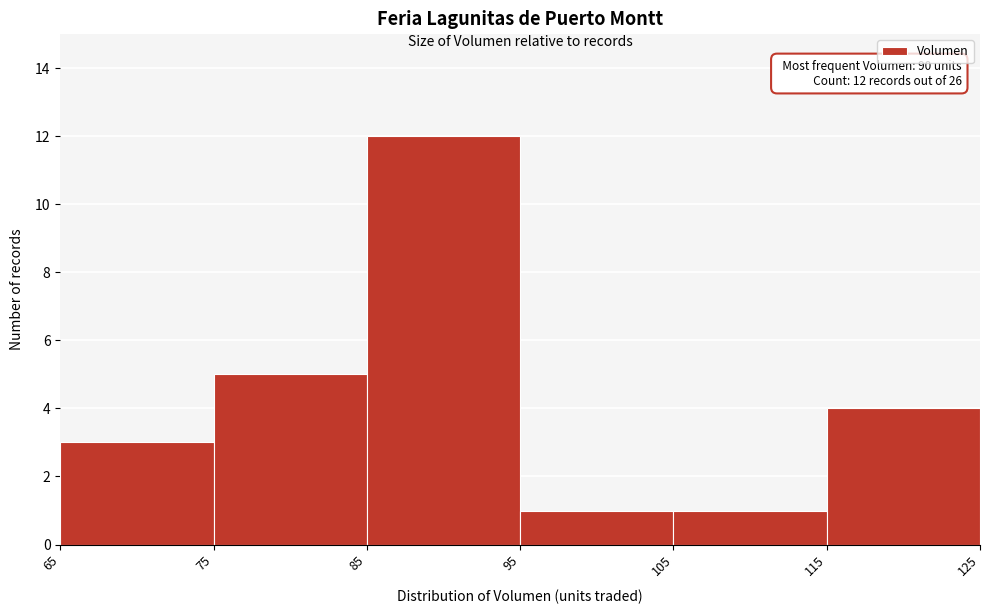

Over which range of the x-axis is the bar tallest?

85 to 95